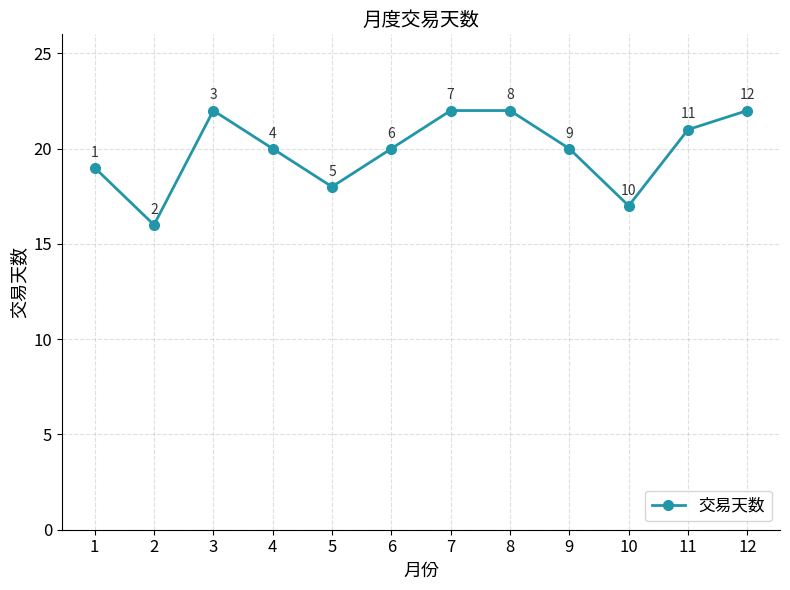

What is the sum of the values at 10 and 6?

37